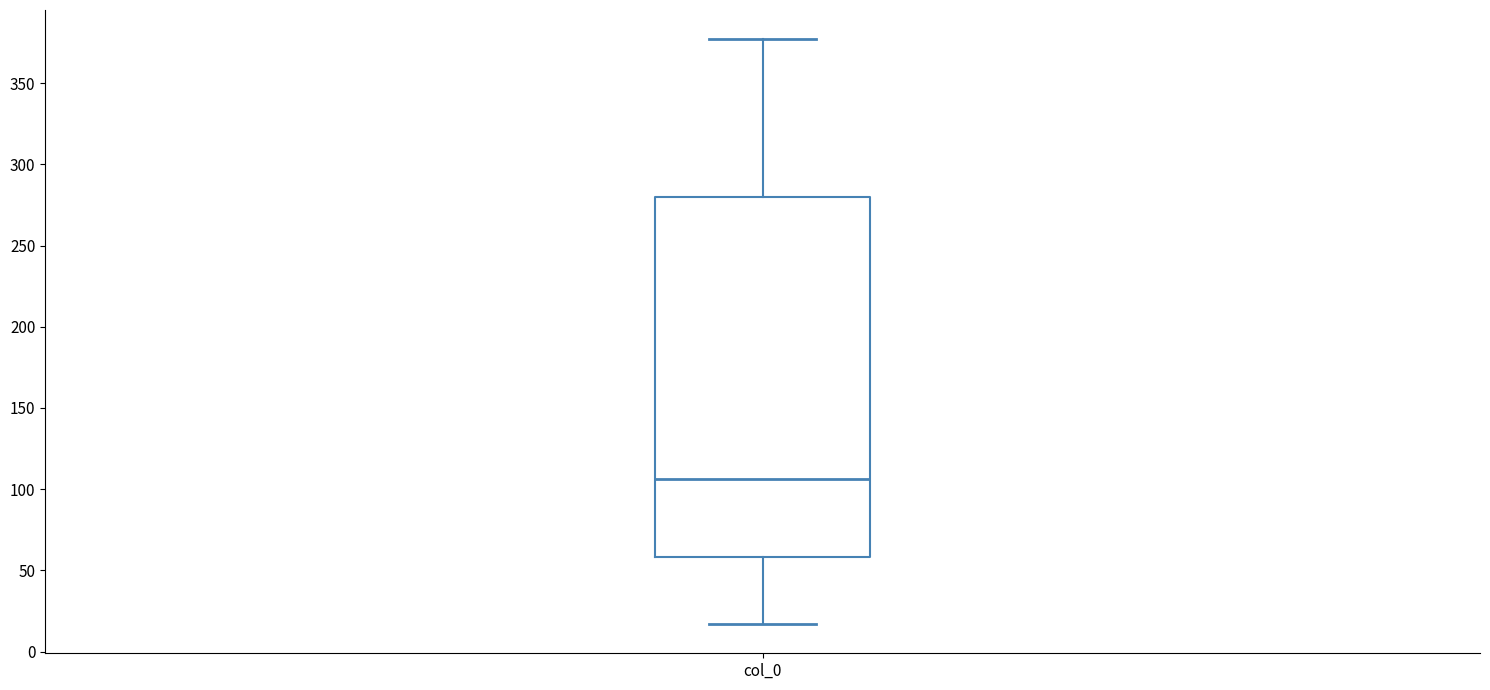

Read this box plot against the y-axis: the position of the median line, the range covered by the box, and the ends of both whiskers. The values are not printed on the chart, so give them approximately, as read against the axis.

median 105, box 60 to 280, whiskers 15 to 375